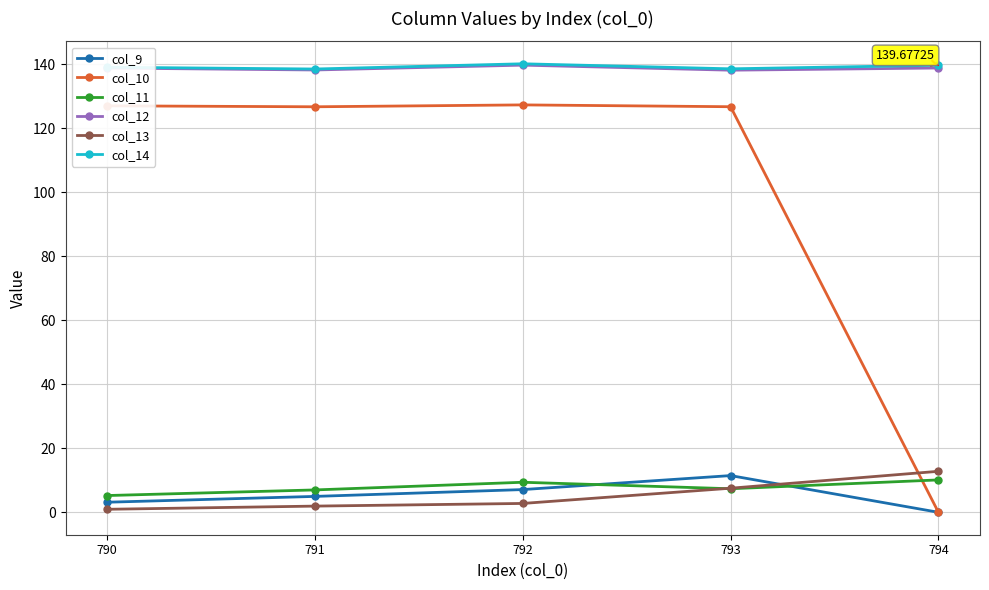

What is the sum of the col_11 values at 794 and 790?

15.4